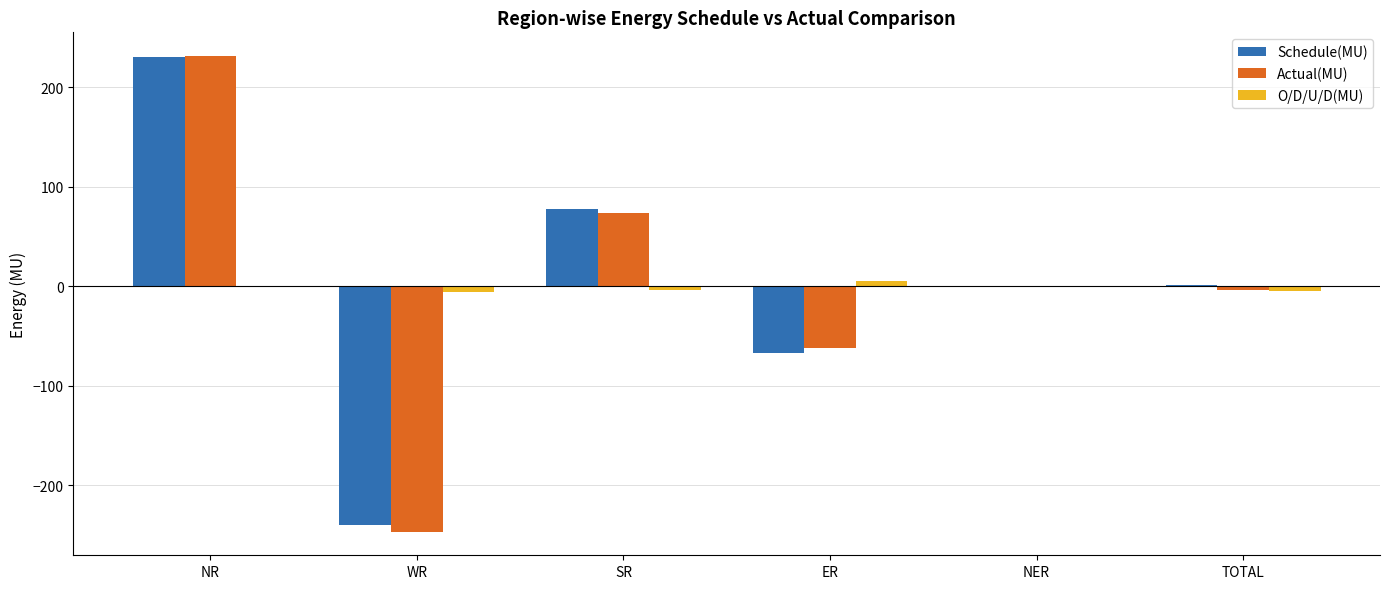

The value of Actual(MU) at SR is 23.3. True or false?

False